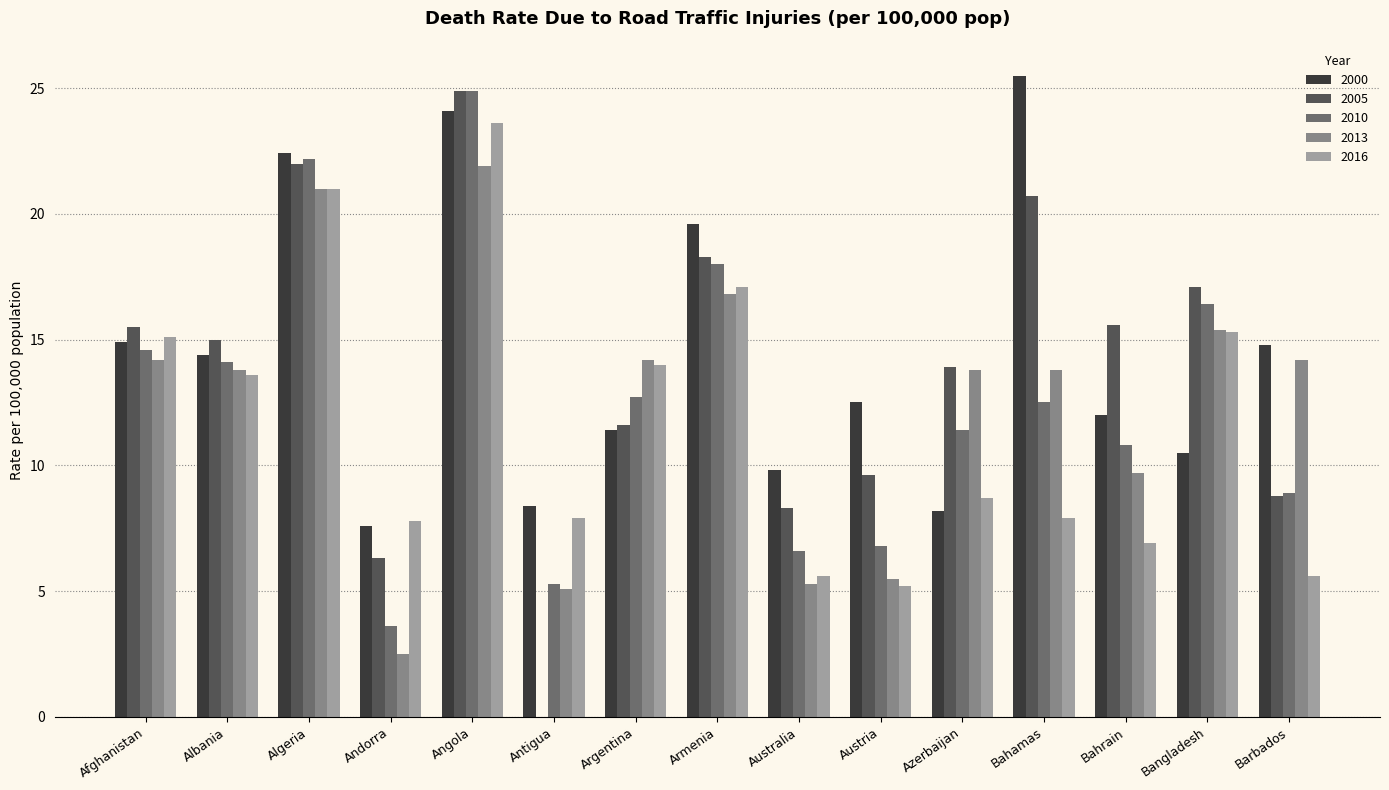

At which label is 2016 closest to 14?

Argentina